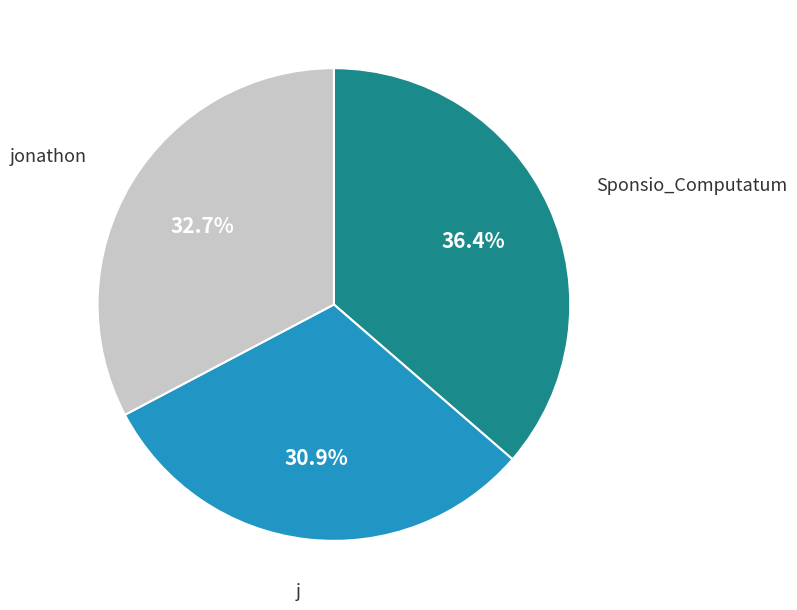

What is the total percentage of Sponsio_Computatum and jonathon?

69.1%